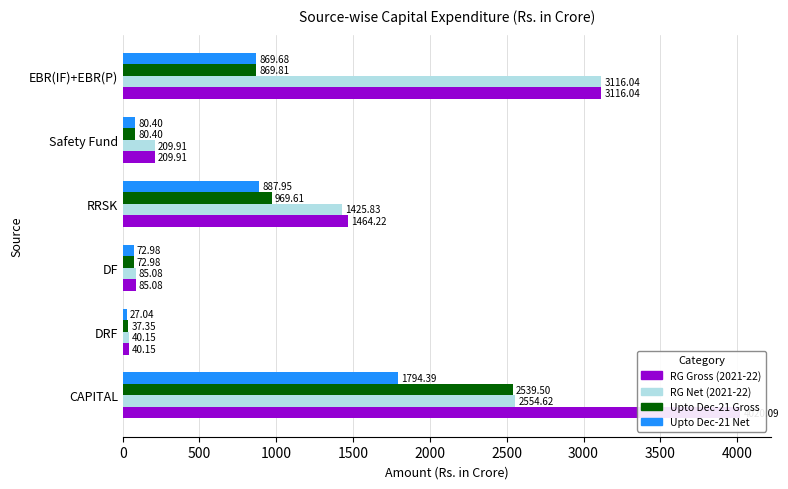

What is the approximate value of RG Gross (2021-22) at RRSK?

1464.2